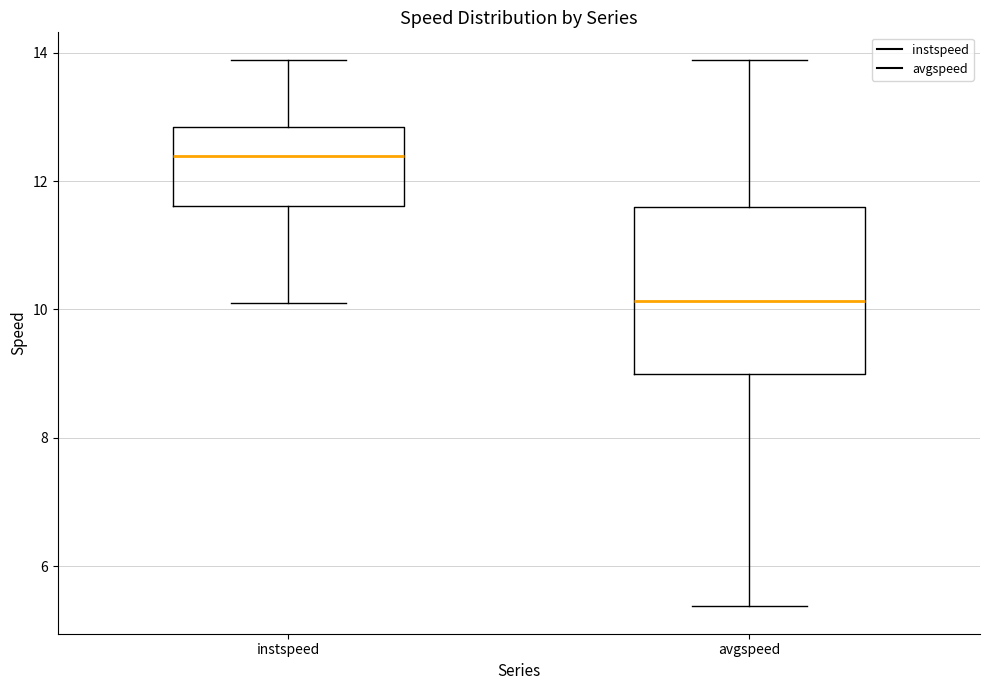

Which box's median line is the lowest?

avgspeed